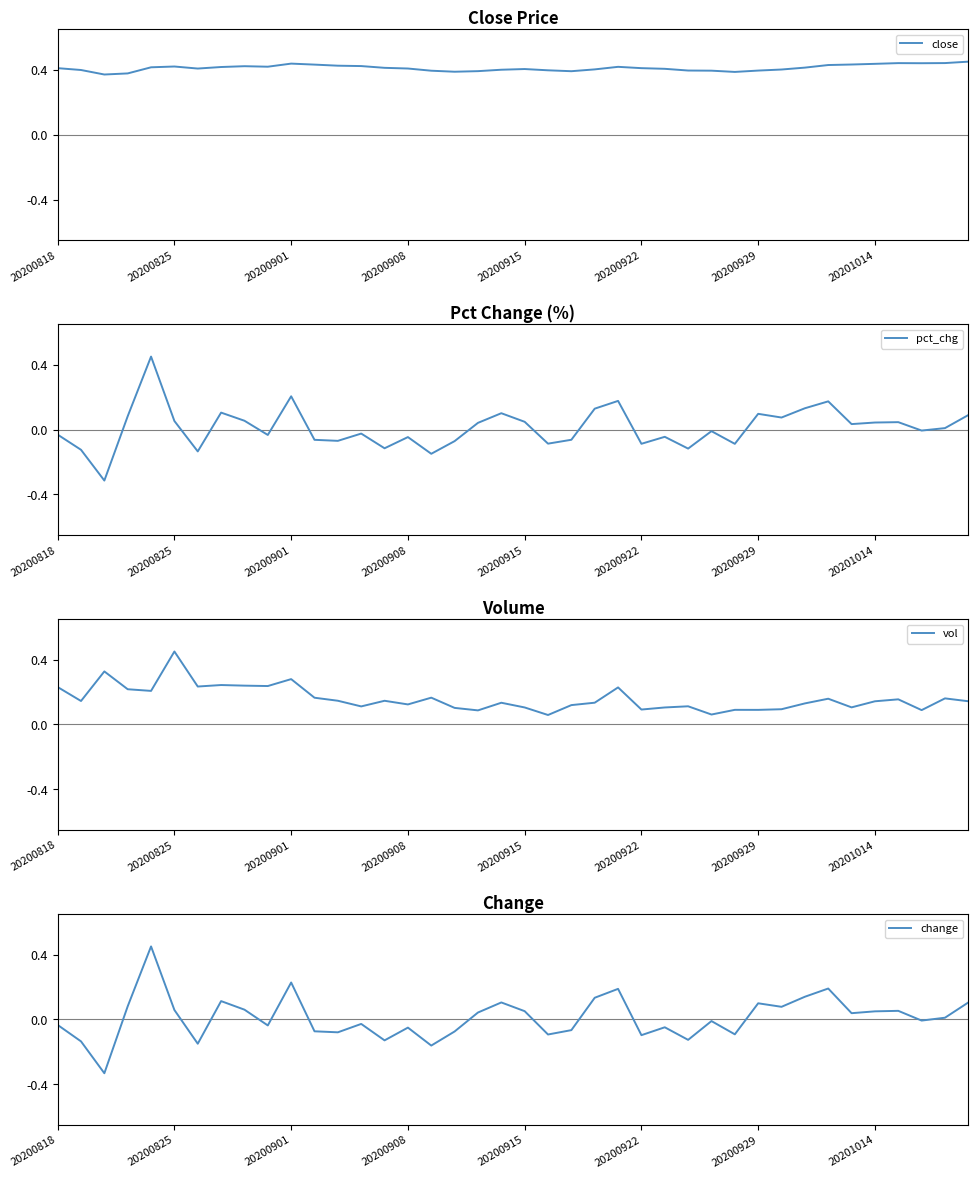

What is the difference between the second highest and minimum values in the vol series?

0.3